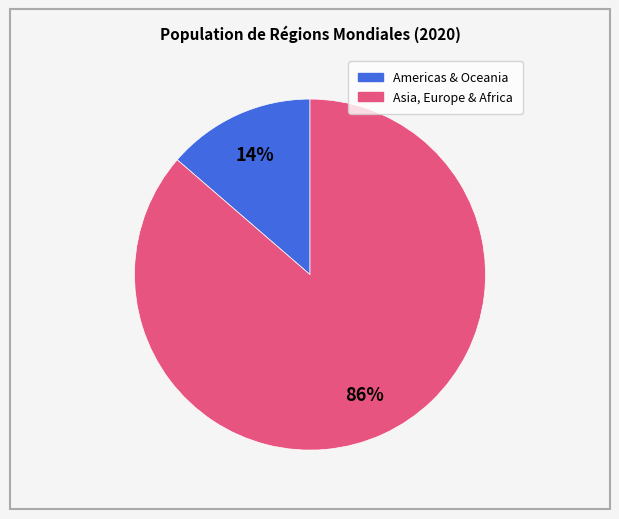

To the nearest percent, what is the average slice percentage?

50%